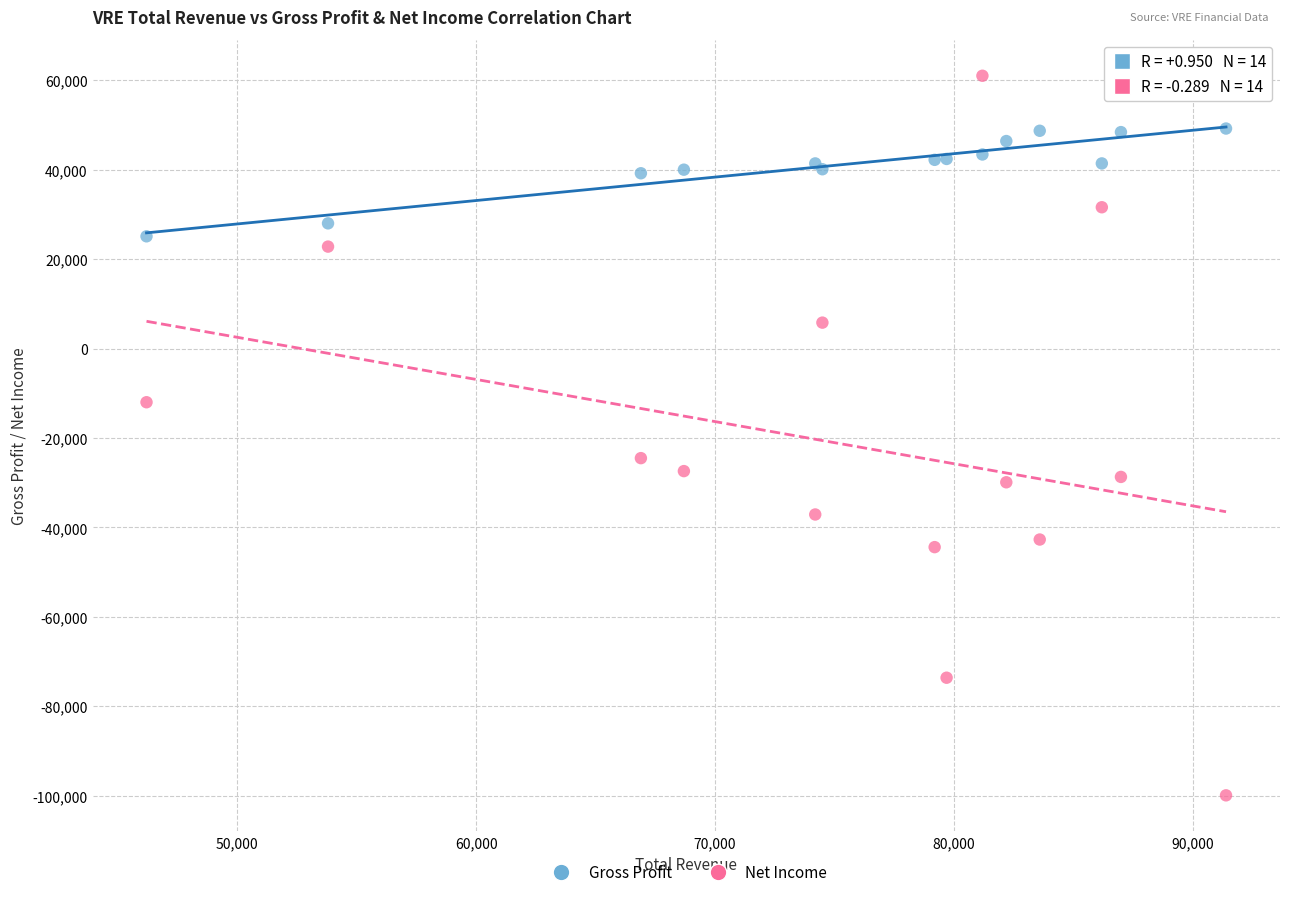

Across all series, what Y value is closest to -19450?

-24500